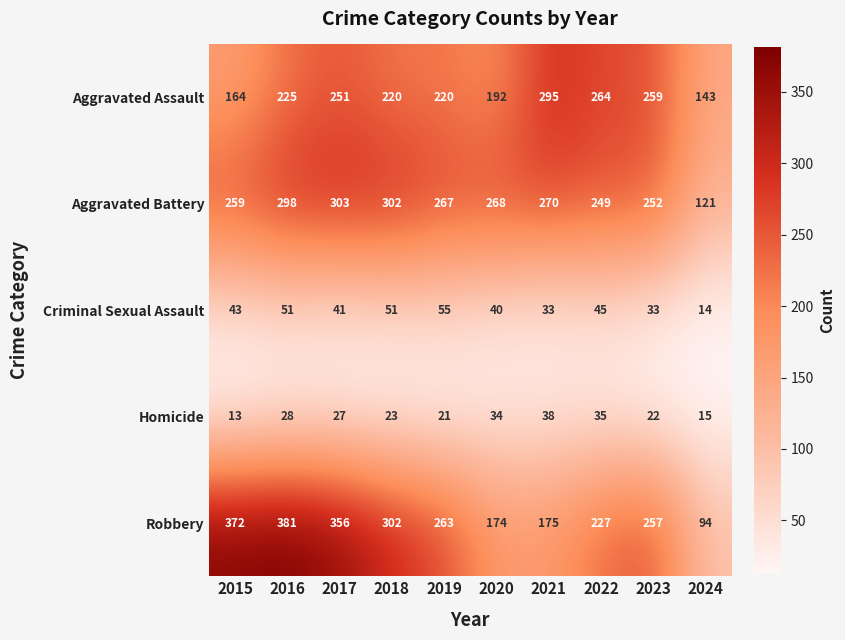

At how many categories does at least one series exceed 92?

10